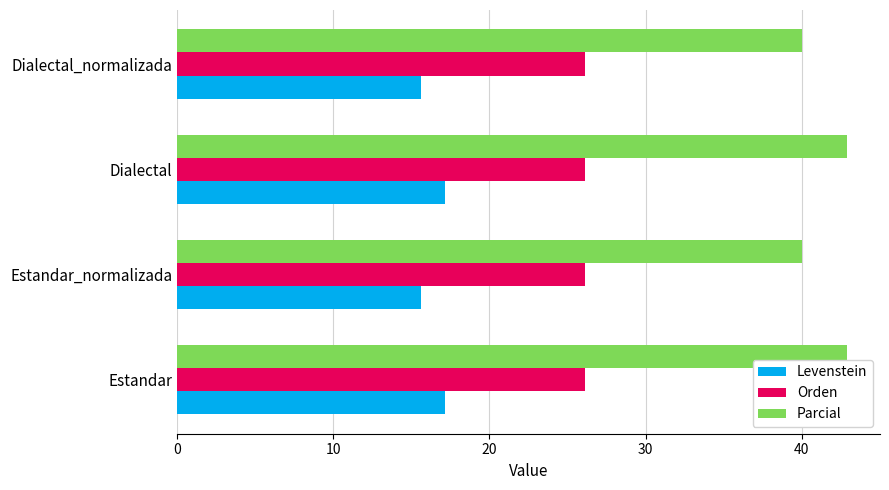

Which series has the largest total across all categories?

Parcial